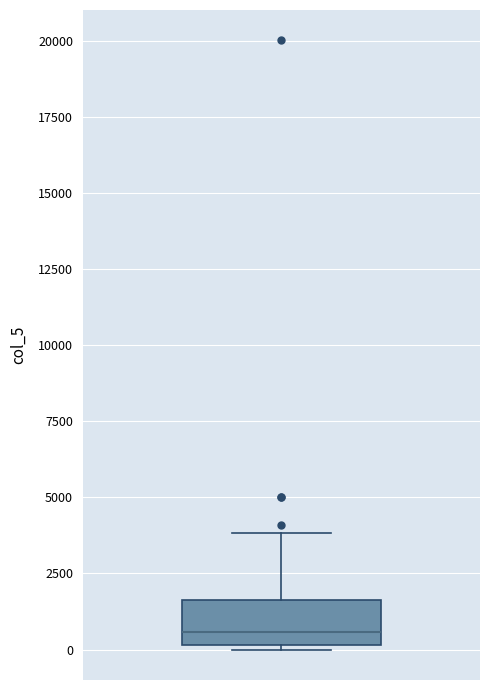

Where does the upper whisker of the box end on the y-axis? The values are not printed on the chart, so give them approximately, as read against the axis.

4000